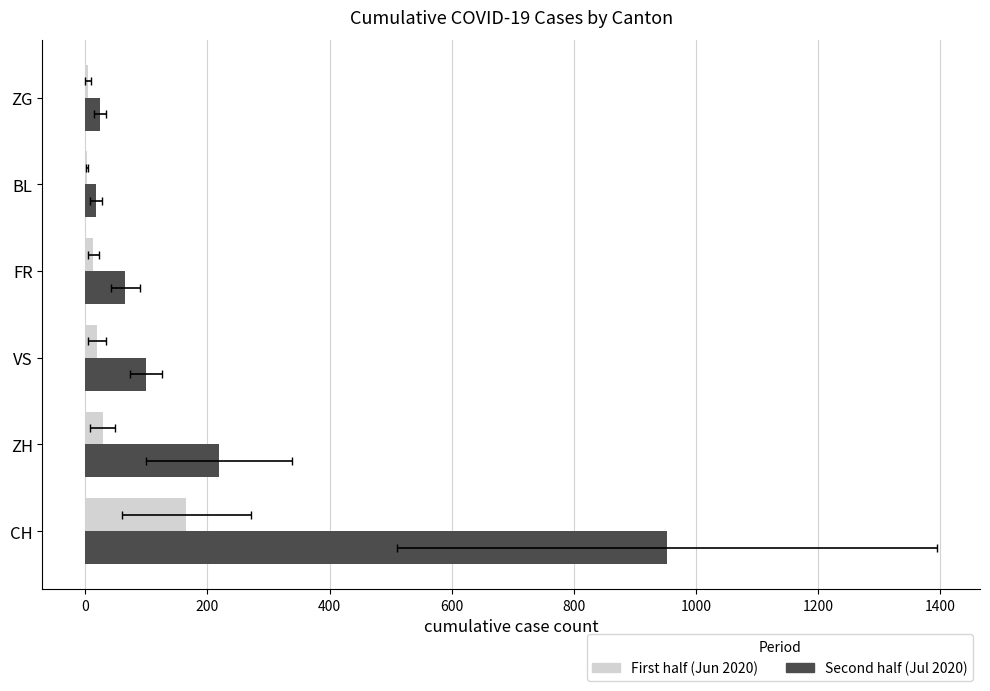

What is the value of the First half (Jun 2020) bar at the 6th from the left?

5.2